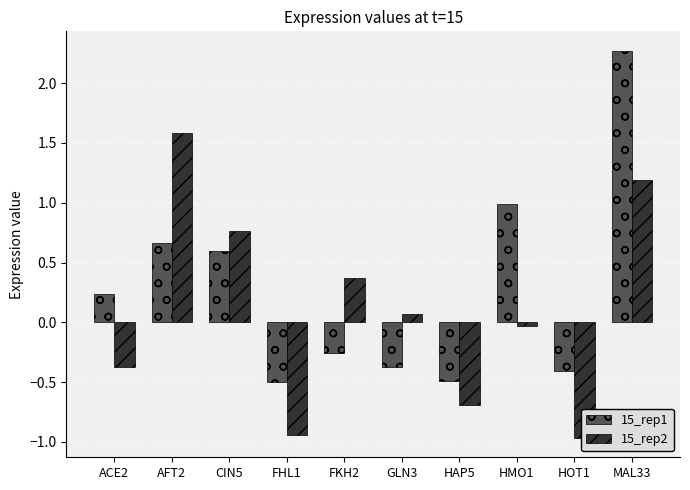

What is the label of the 9th bar from the left?

HOT1